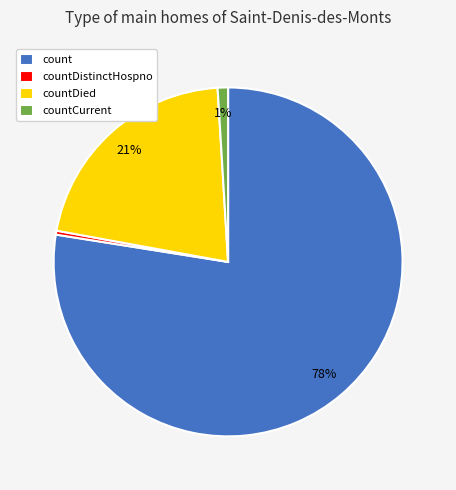

How many segments does this pie chart have?

4